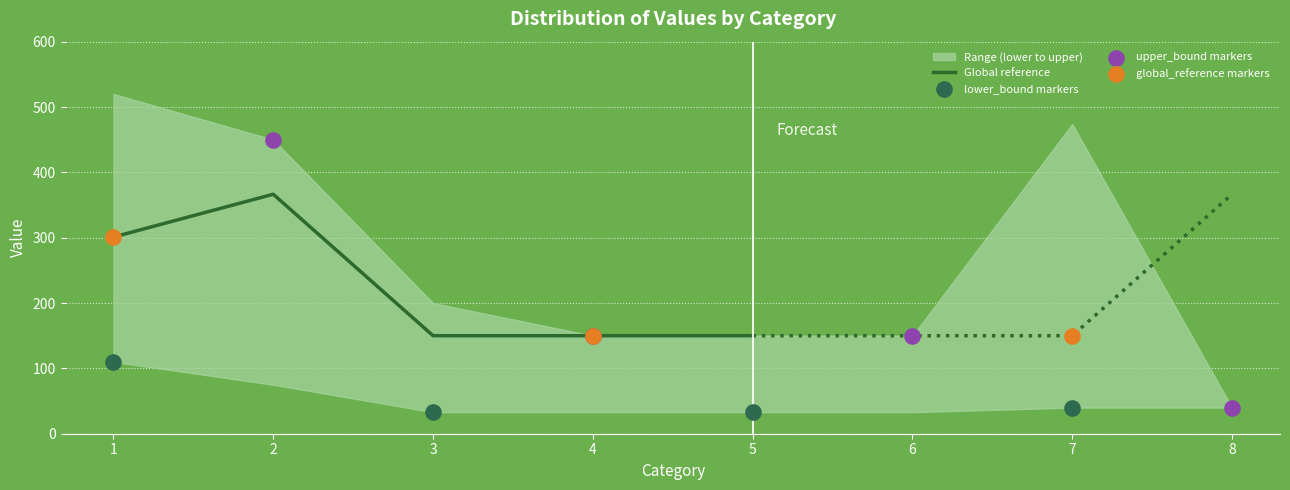

Which series has the largest total across all categories?

upper_bound